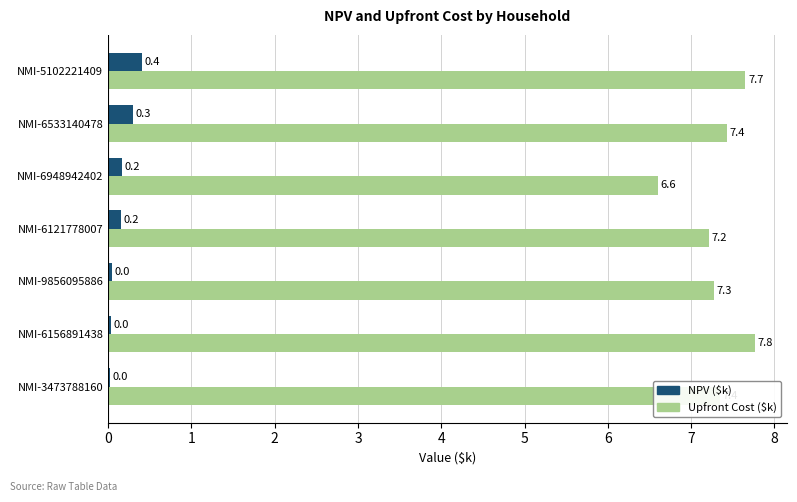

What is the sum of the NPV ($k) values at NMI-3473788160 and NMI-5102221409?

0.4